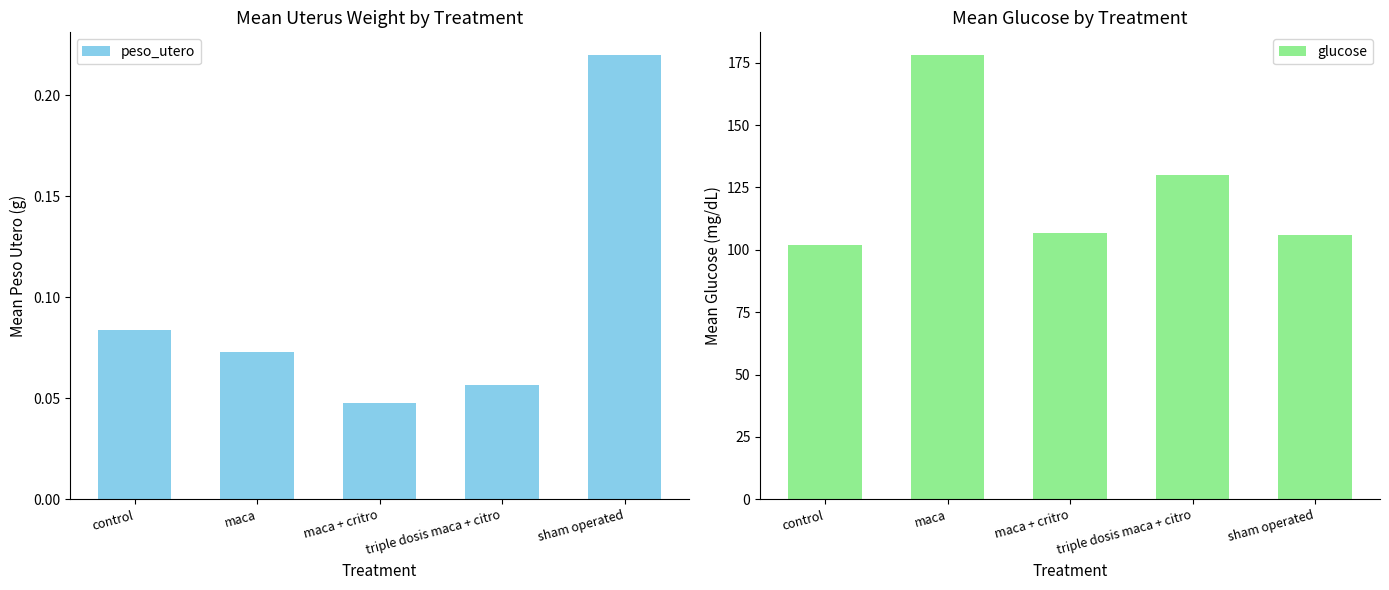

List the series in order of their peak value, highest first.

glucose, peso_utero